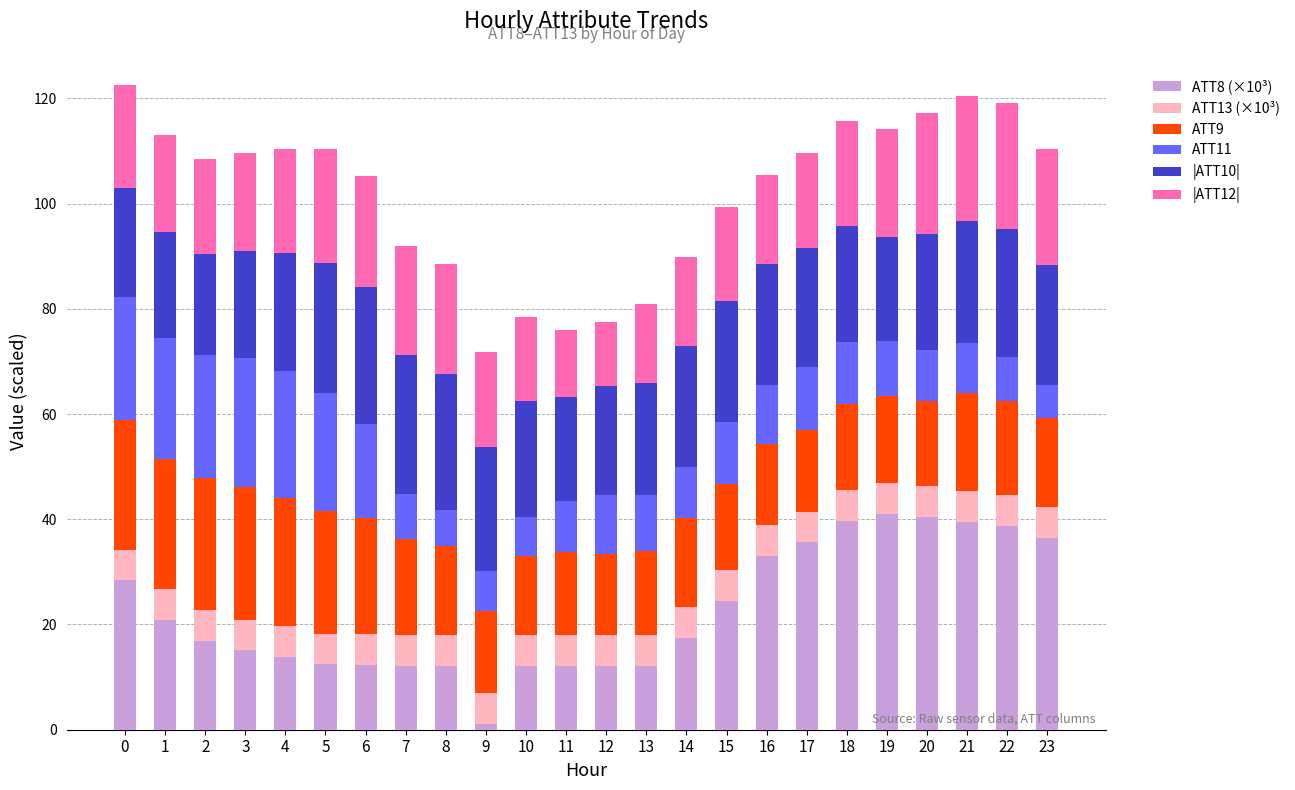

The ATT8 (×10³) series shows 43.9 at 0. True or false?

False